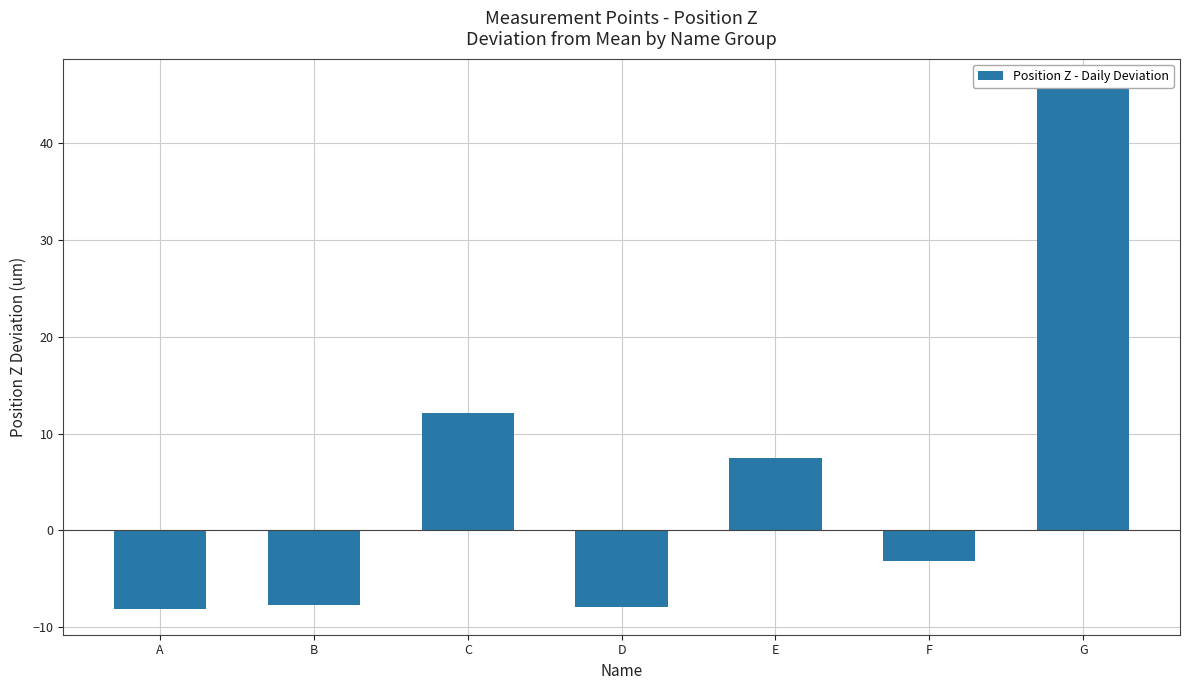

True or false: the data shows 7.5 at E.

True